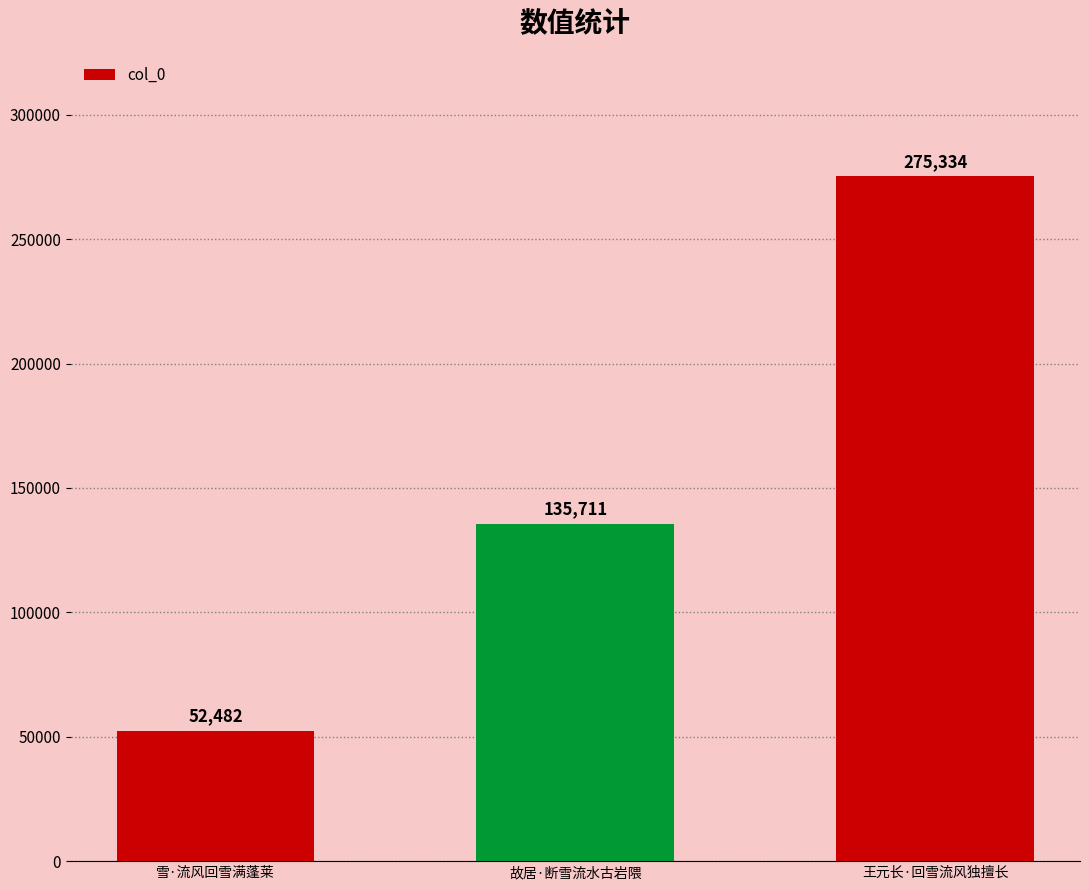

Reading left to right, transcribe all the data shown in this chart.

雪·流风回雪满蓬莱=52482	故居·断雪流水古岩隈=135711	王元长·回雪流风独擅长=275334